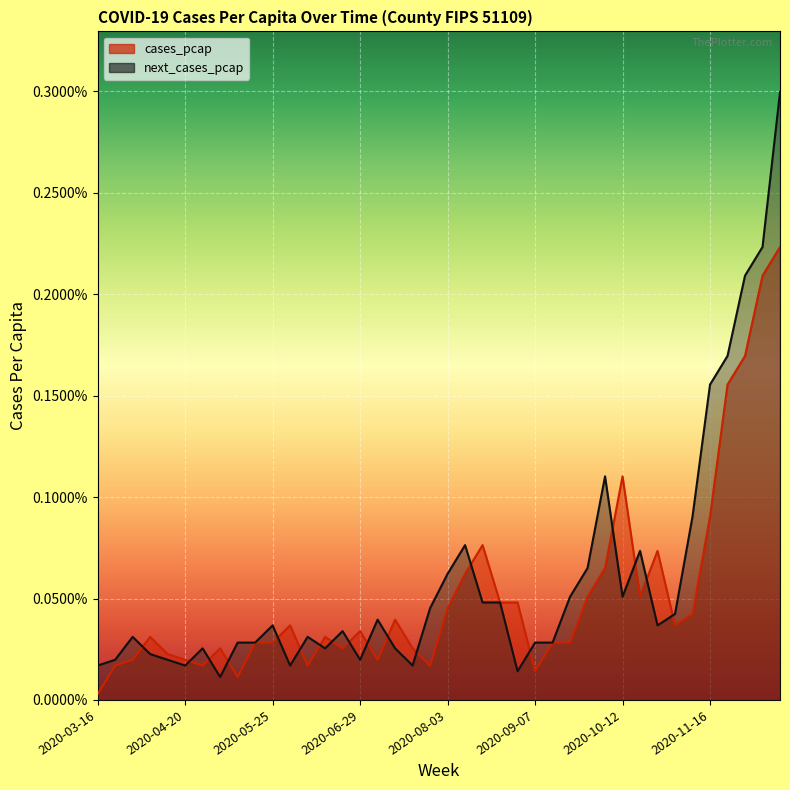

List the series in order of their overall mean, highest first.

next_cases_pcap, cases_pcap